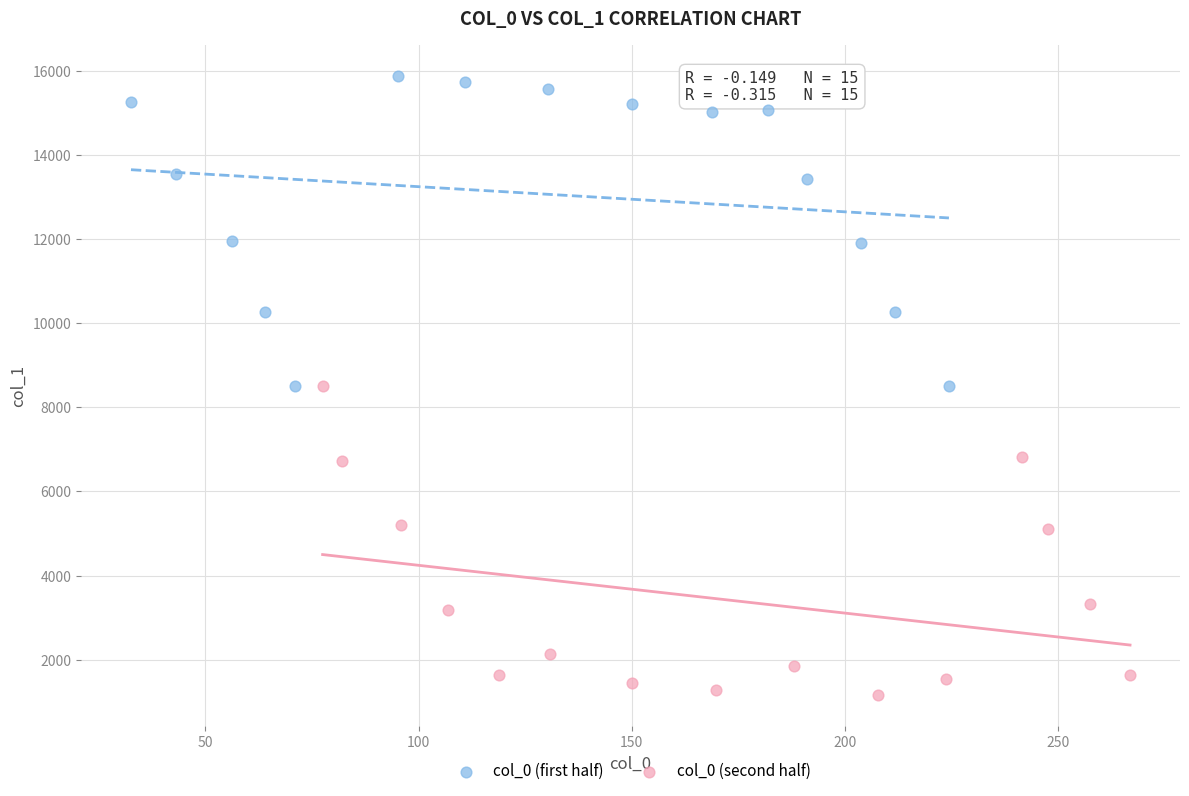

Which series reaches the minimum Y coordinate?

col_0 (second half)